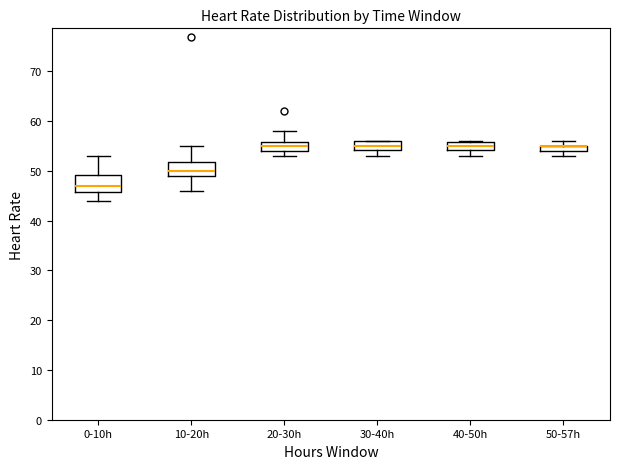

Where is the upper edge of the box for 40-50h on the y-axis? The values are not printed on the chart, so give them approximately, as read against the axis.

56